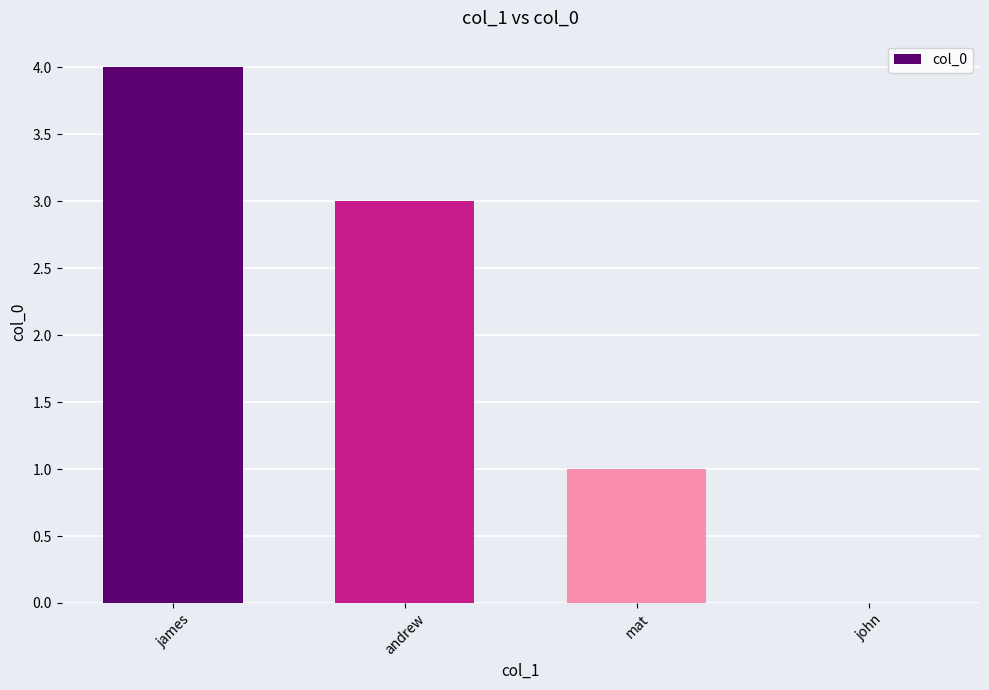

What is the sum of the values at andrew and john?

3